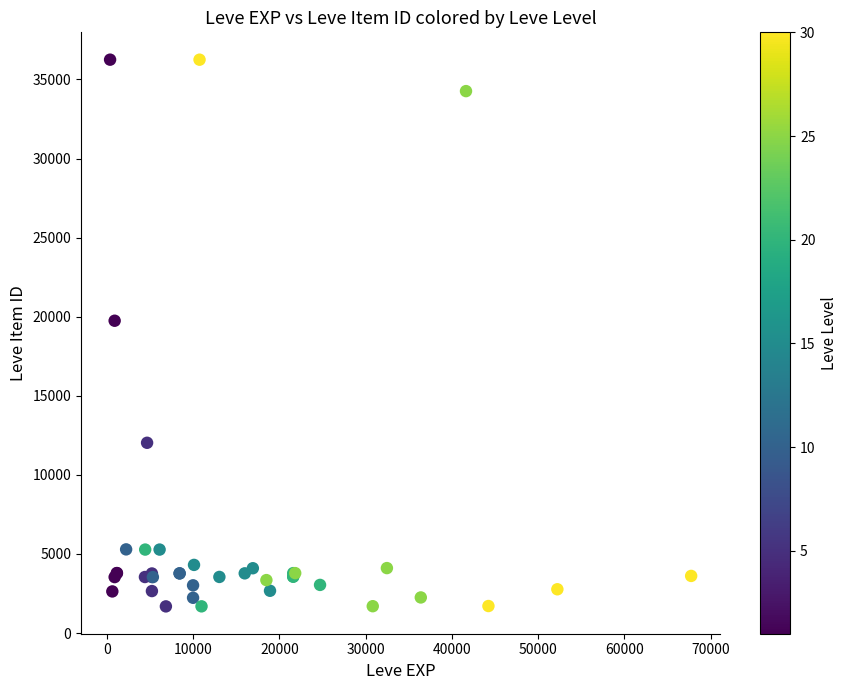

What Y value in the scatter plot is closest to 18967?

19744